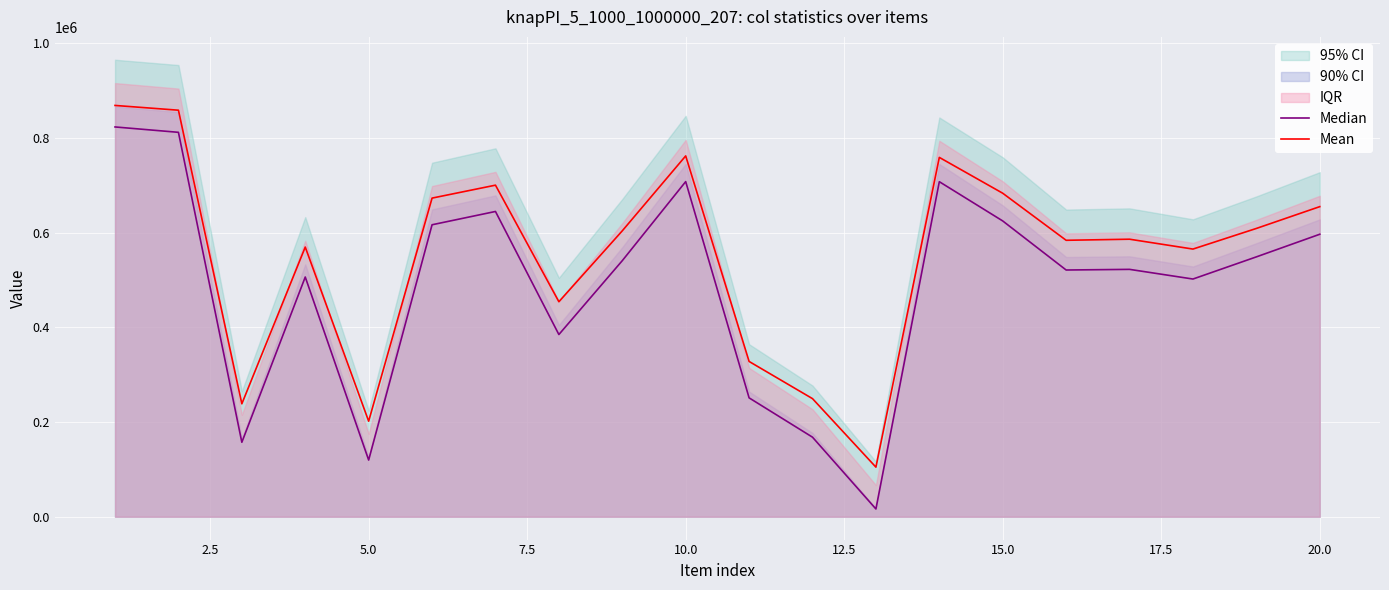

What is the maximum value for Median?

823161.7